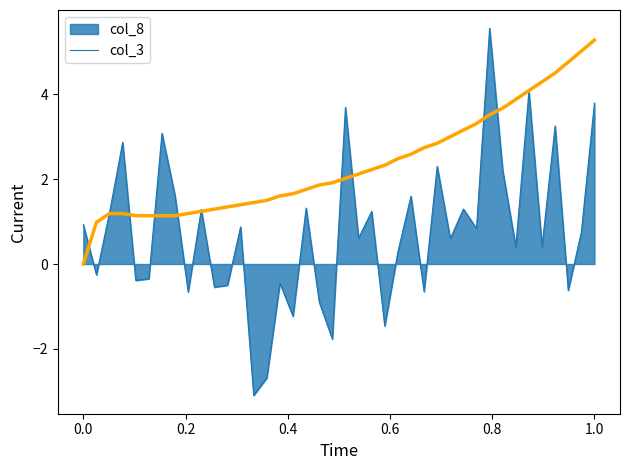

Which series has the widest spread of values?

col_8